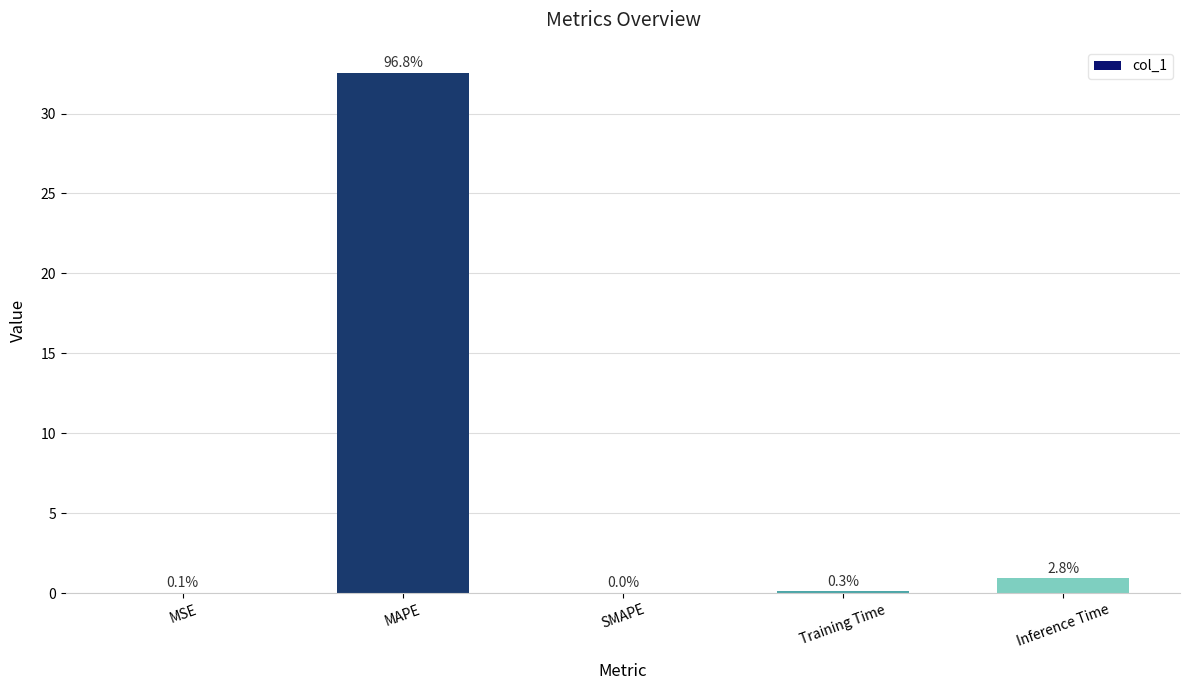

Are the bars horizontal?

No